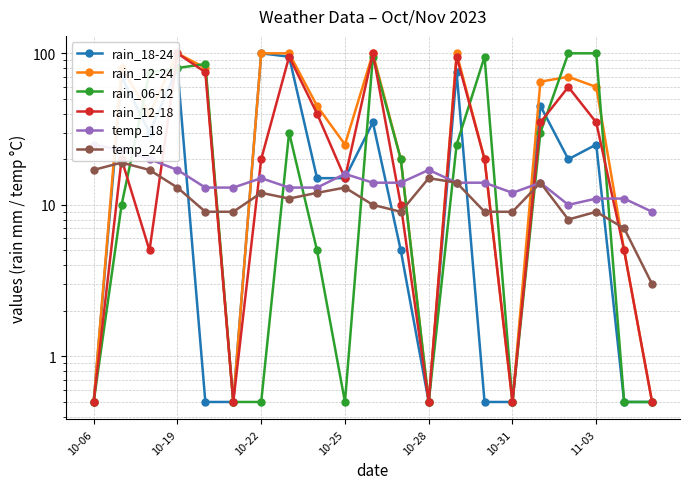

Is this an area chart (filled region under the line)?

No